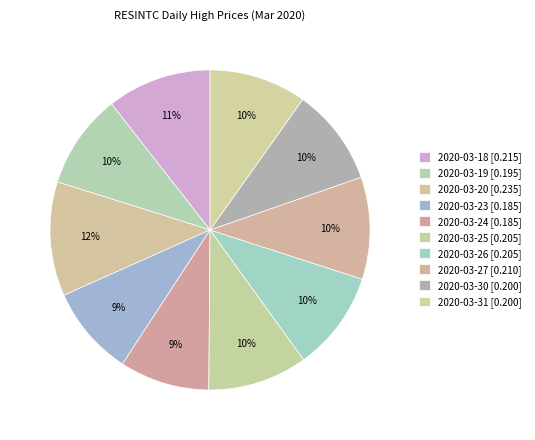

What percentage is NOT represented by 2020-03-23?

90.9%